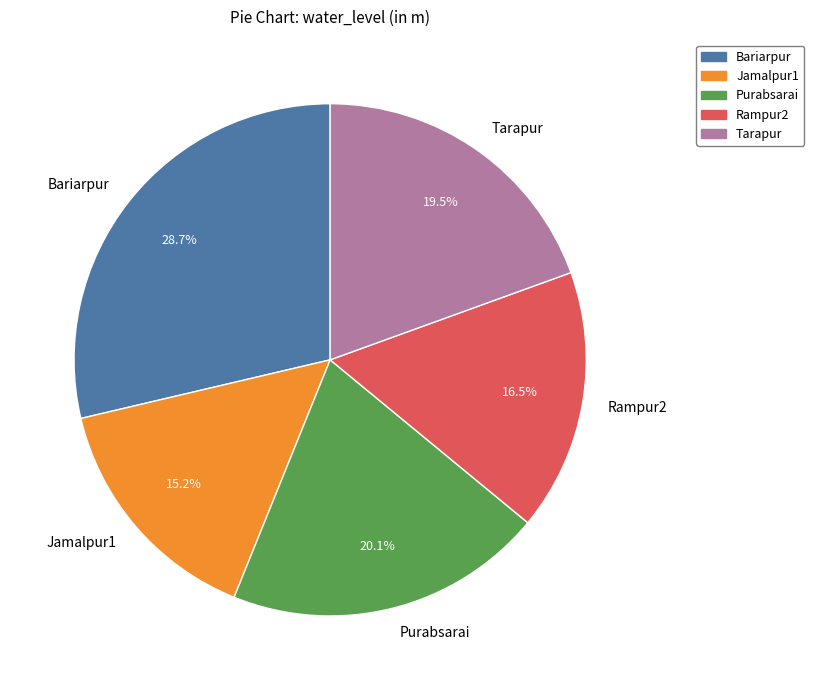

What is the smallest slice in the pie chart?

Jamalpur1